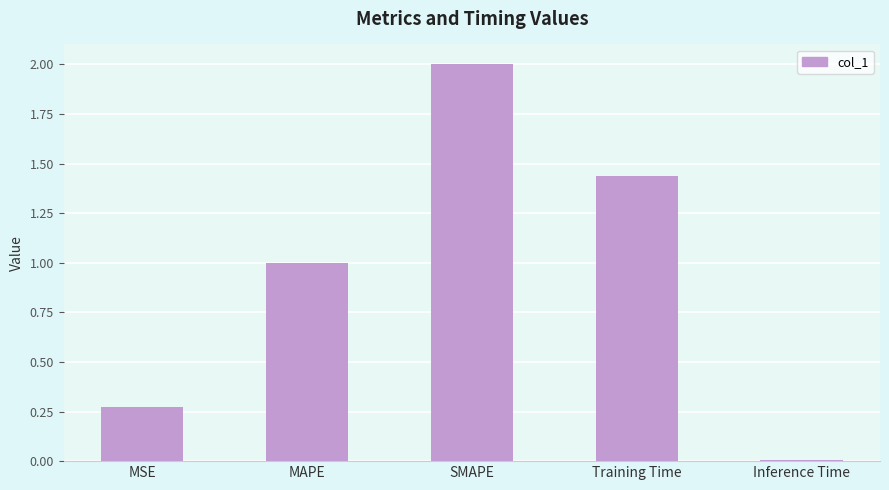

The value at Training Time is 2.3. True or false?

False